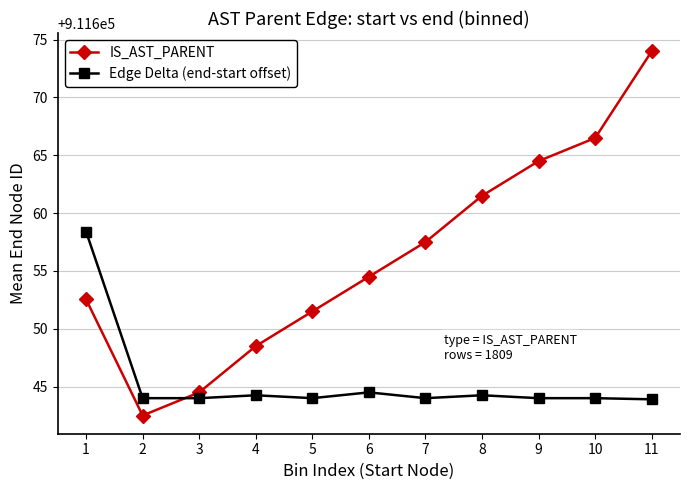

How many data points in IS_AST_PARENT are less than 911654?

5